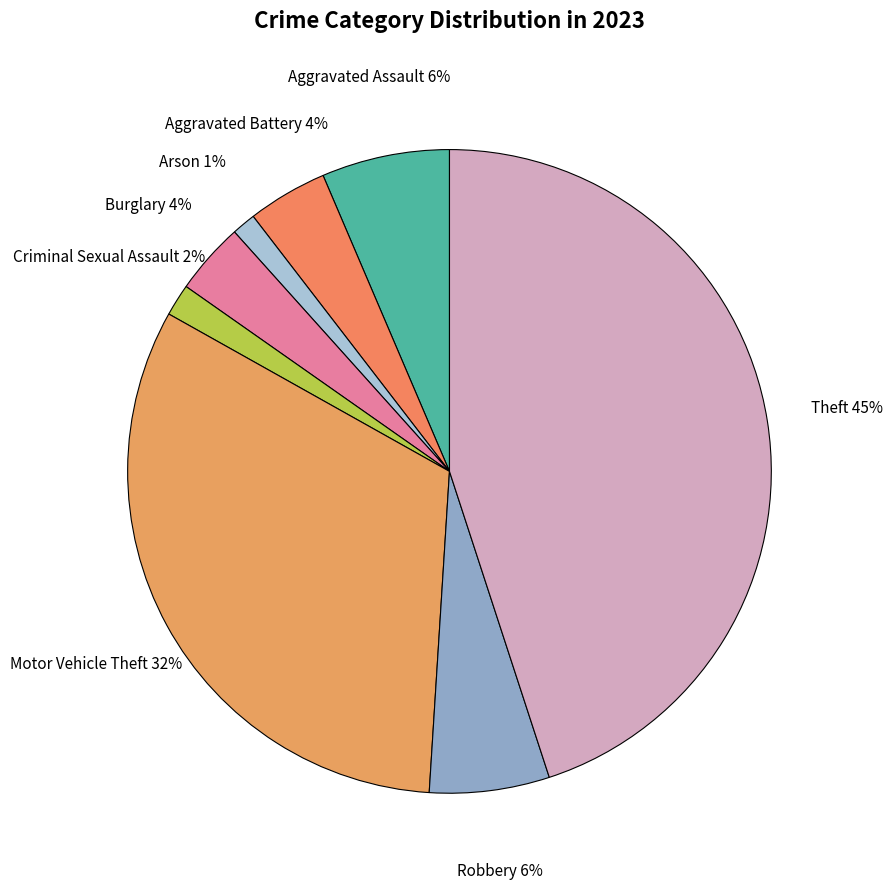

Does any single category account for the majority?

No